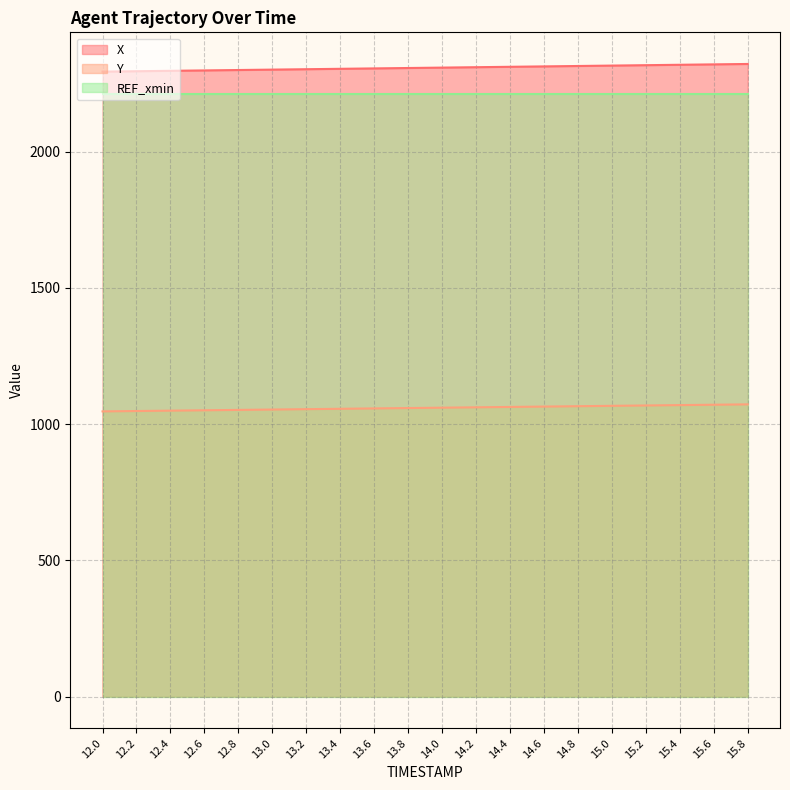

At 14.2, list the series in order from smallest to largest.

Y line, REF_xmin line, X line